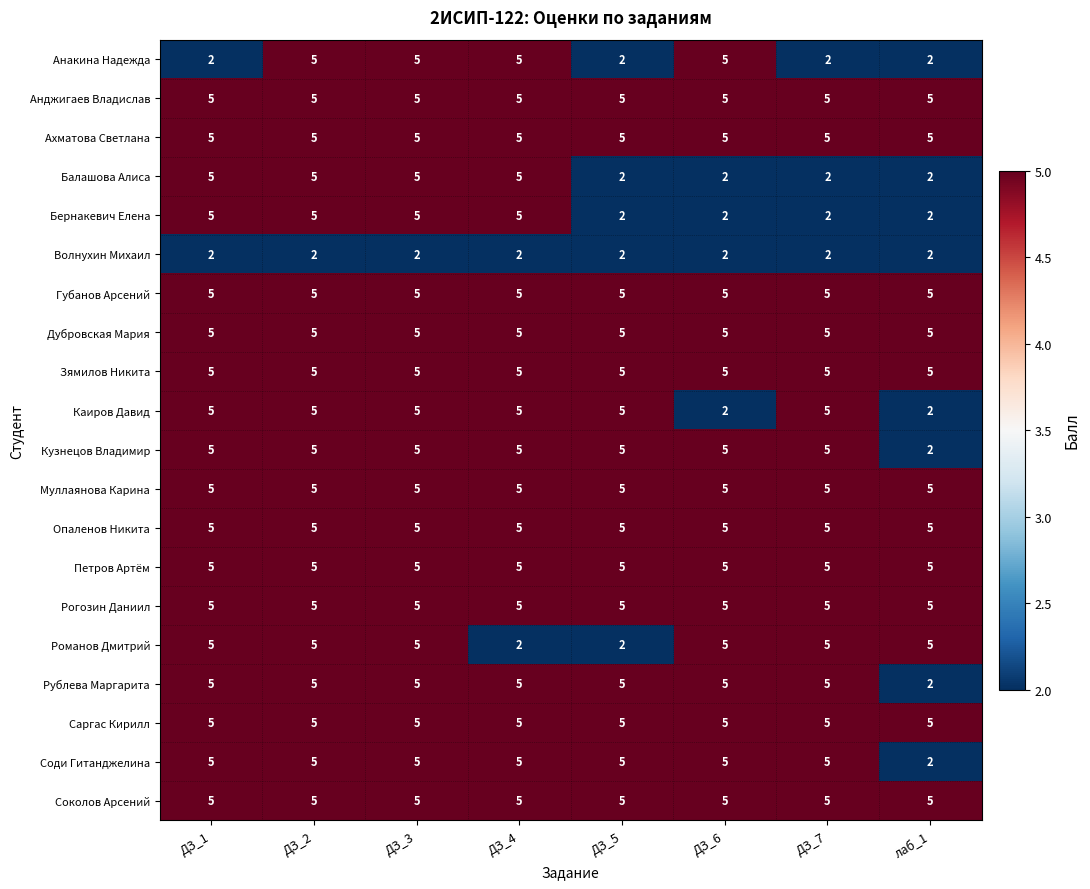

What is the spread (max minus min) of values at ДЗ_2?

3